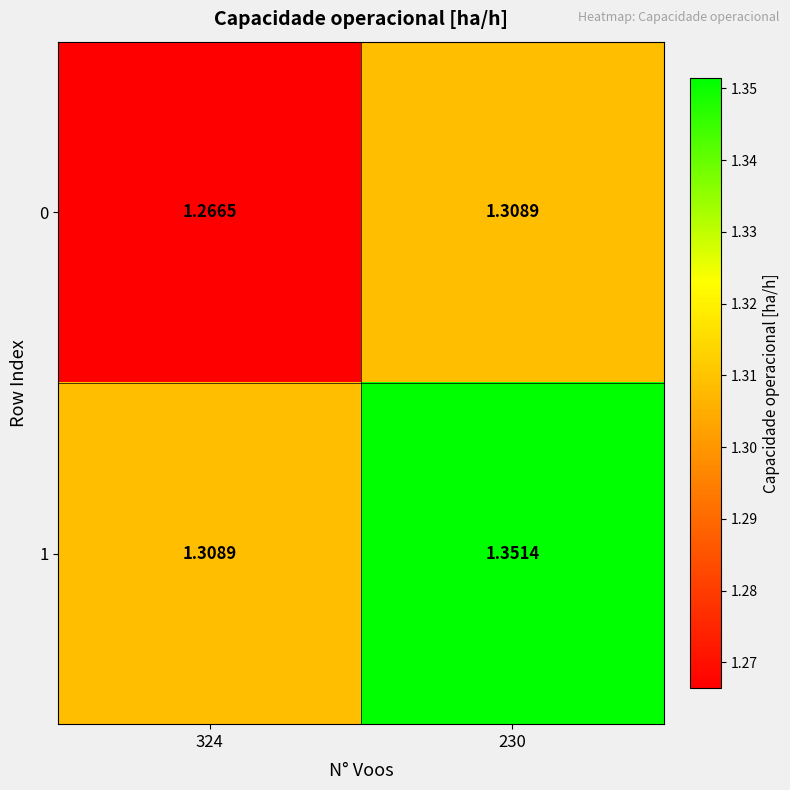

Is the value of 1 at 230 greater than the value of 0 at 230?

Yes